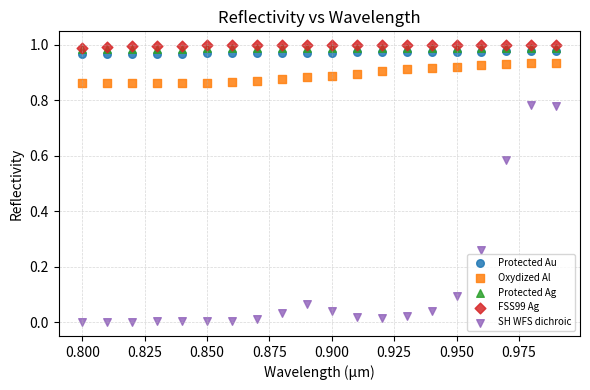

What are all the series names shown in the legend?

Protected Au, Oxydized Al, Protected Ag, FSS99 Ag, SH WFS dichroic